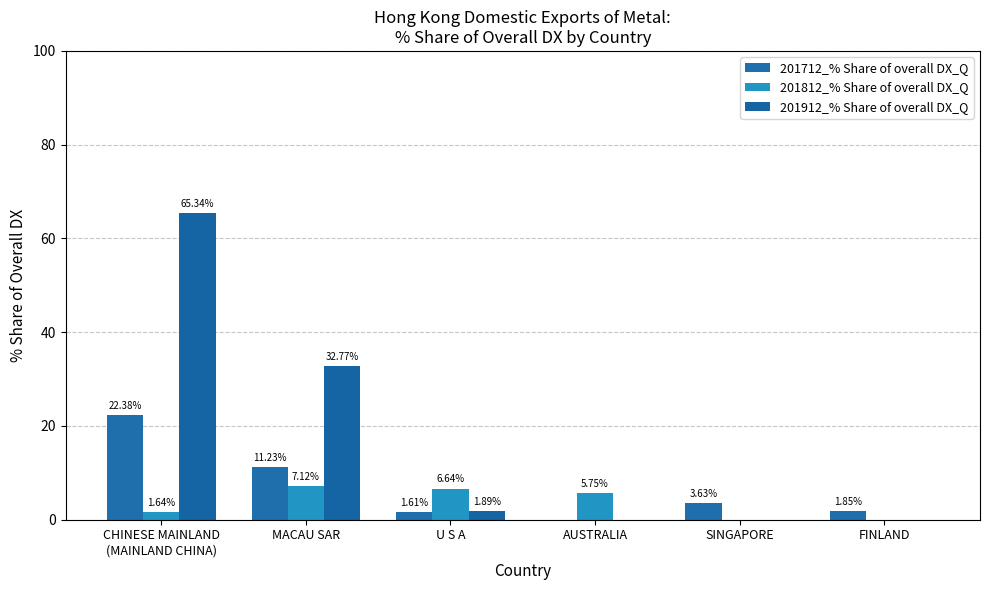

At SINGAPORE, list the series in order from largest to smallest.

201712_% Share of overall DX_Q, 201812_% Share of overall DX_Q, 201912_% Share of overall DX_Q